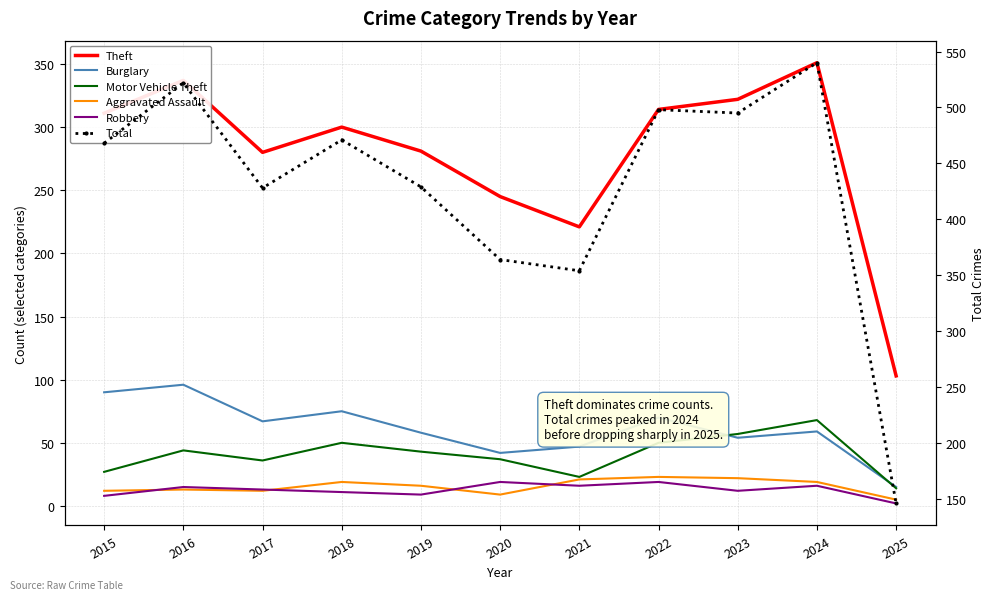

Does the chart display data point markers on the line(s)?

No